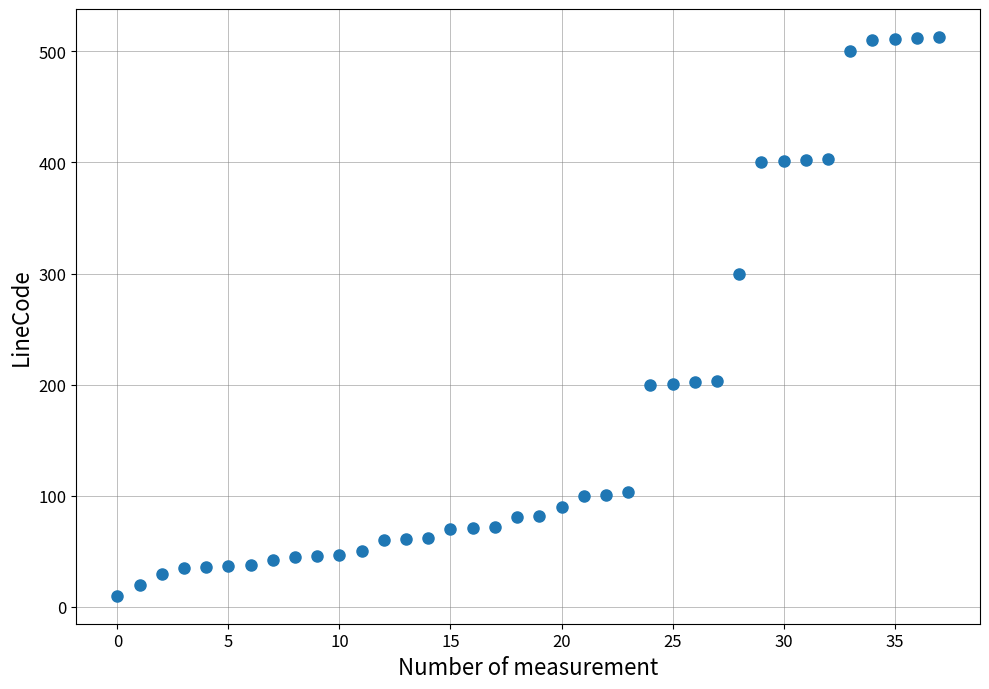

What Y value in the scatter plot is closest to 261?

300